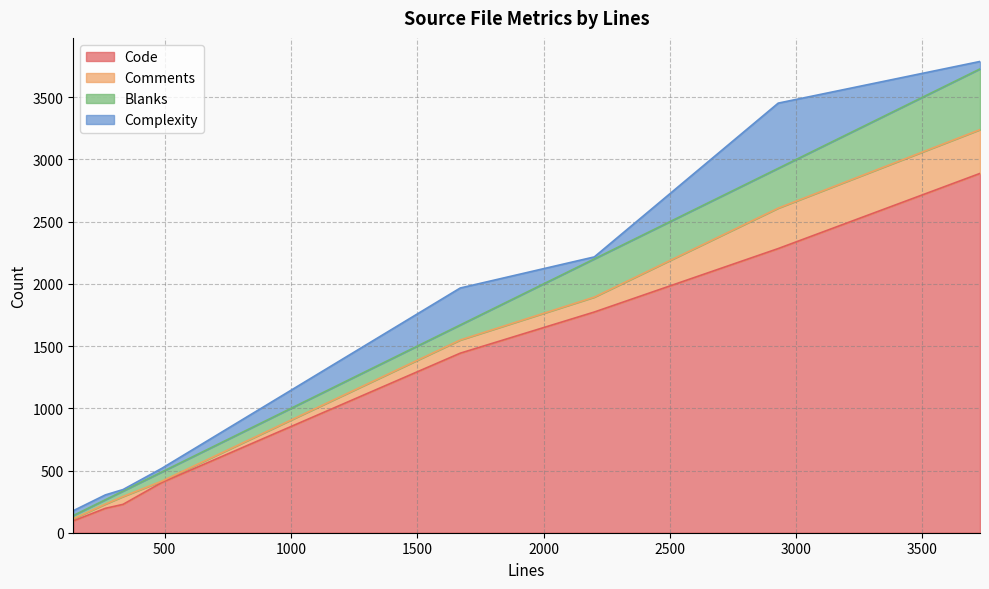

Rank the series by their maximum value, from highest to lowest.

Code, Complexity, Blanks, Comments